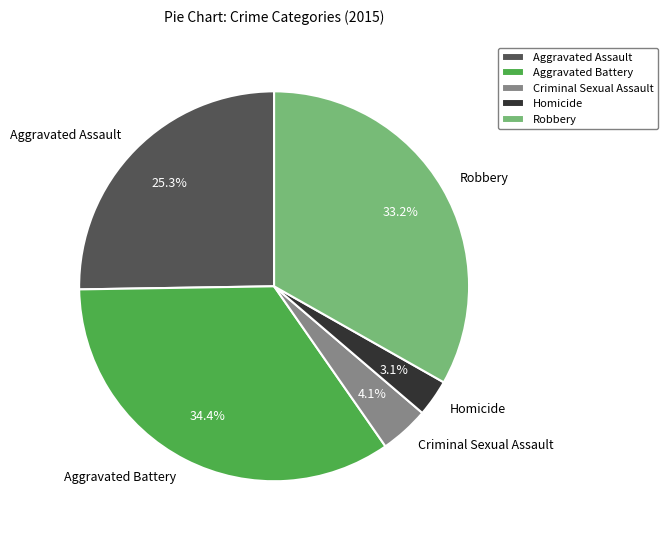

To the nearest percent, what portion does Aggravated Battery represent?

34%